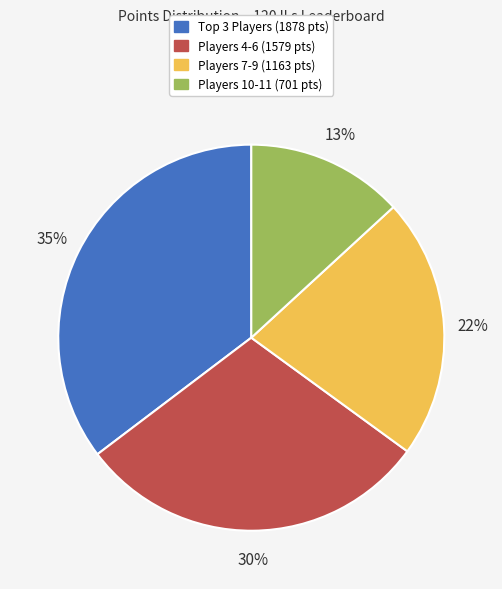

How many slices are in this pie chart?

4